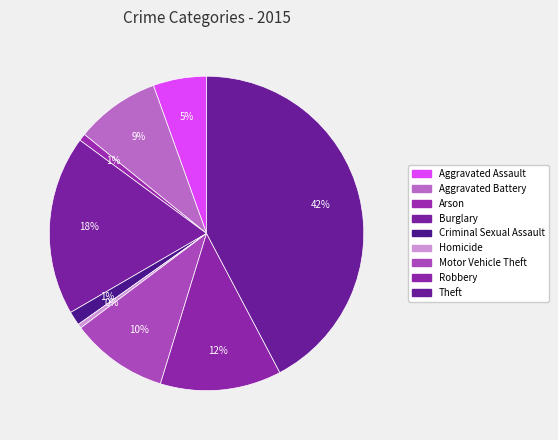

What percentage is the Arson slice, to the nearest percent?

1%